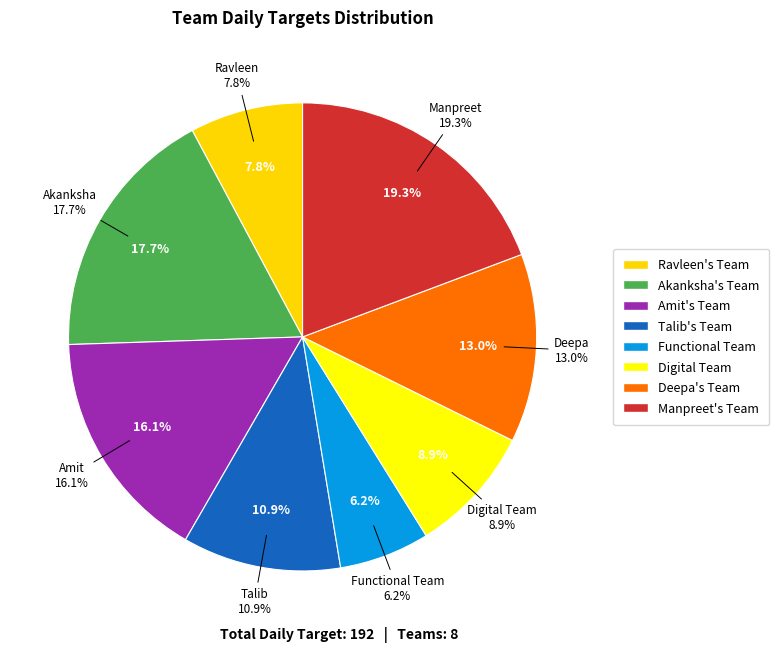

To the nearest percent, what percentage of the pie is Amit's Team?

16%